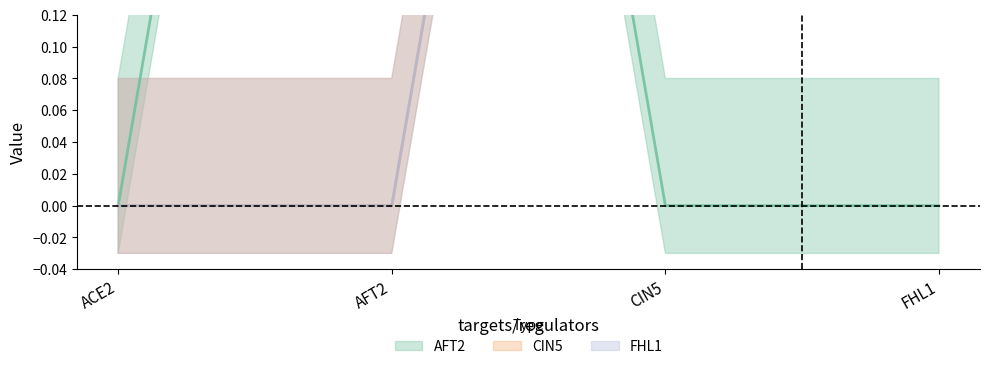

How many times do AFT2 and FHL1 cross each other?

1